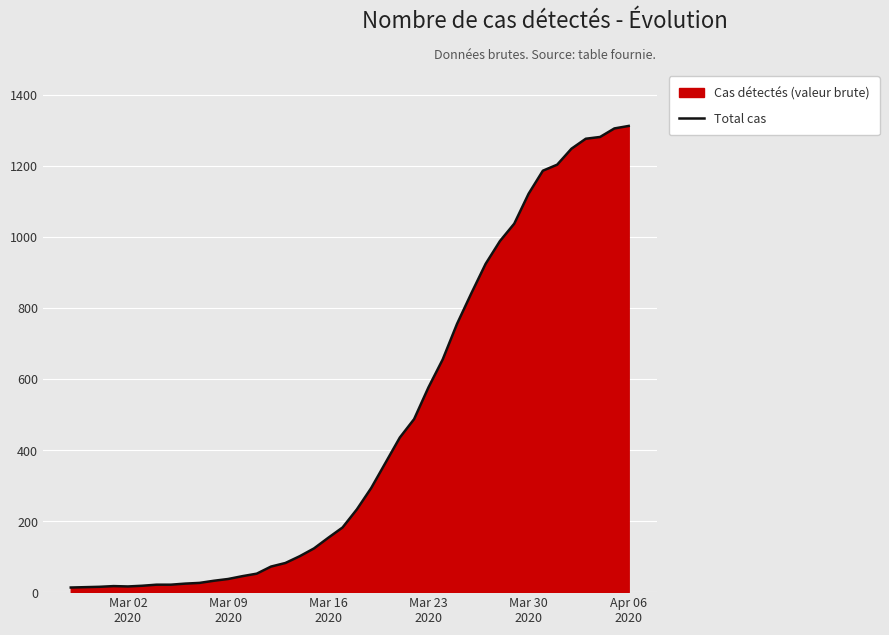

What is the difference between the maximum and minimum values?

1299